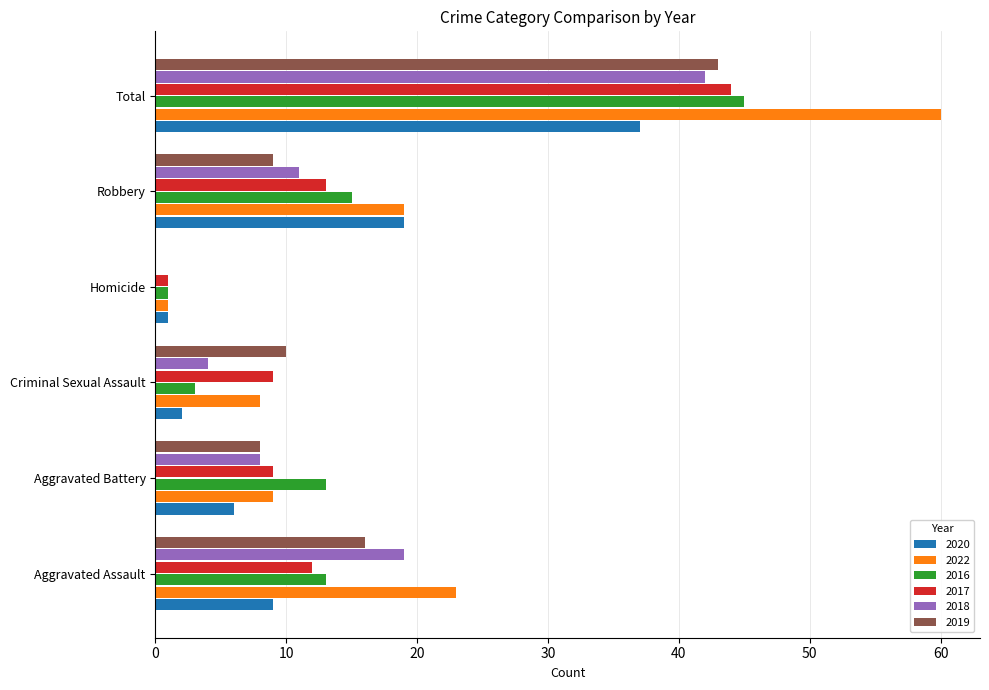

How many distinct data groups are displayed?

6